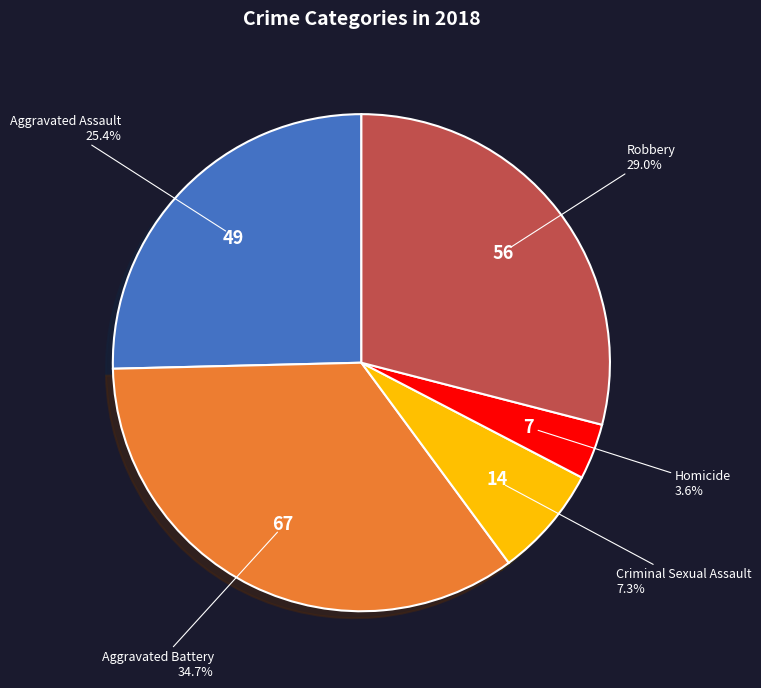

Does any single category account for the majority?

No